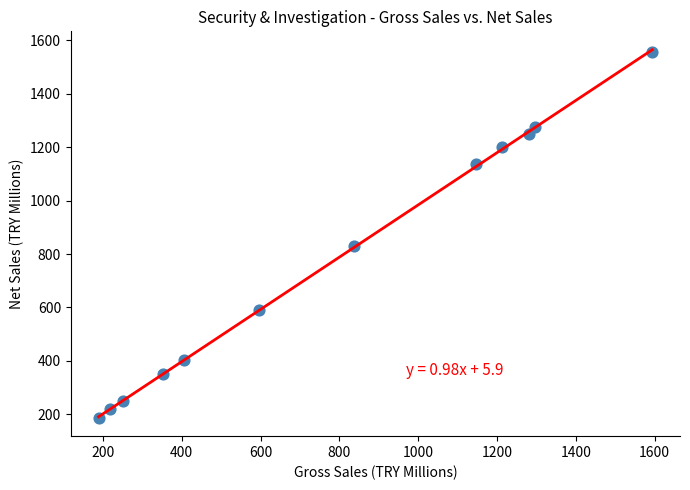

What Y value in the scatter plot is closest to 871?

830.9